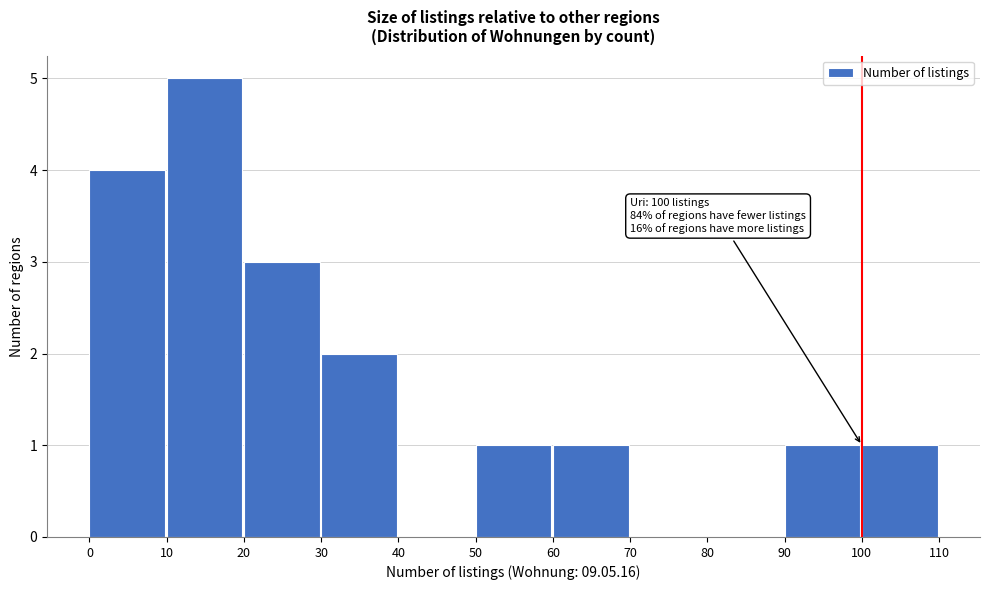

Over which range of the x-axis is the bar tallest?

10 to 20